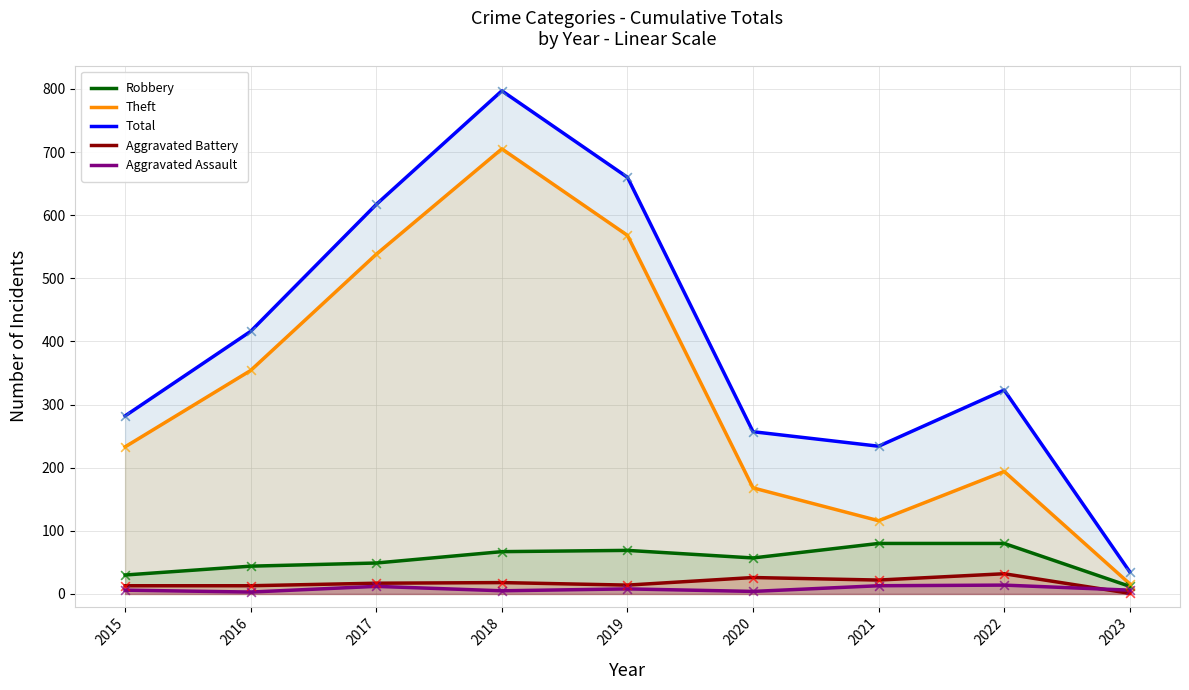

At how many categories does at least one series exceed 187?

8